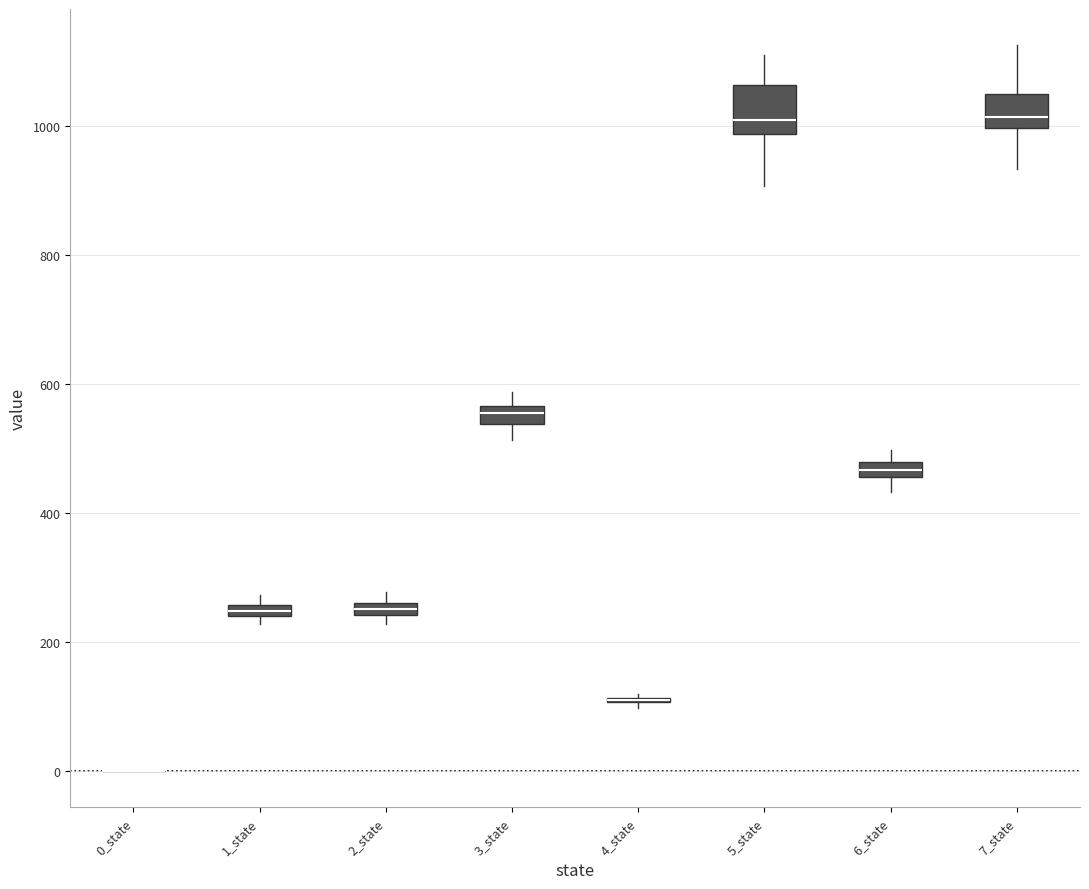

Which box is the tallest, from its lower edge to its upper edge?

5_state